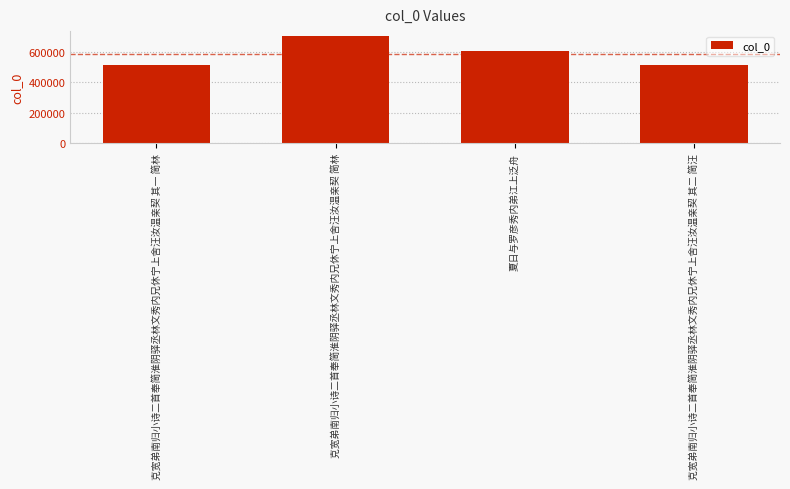

What is the label of the 4th bar from the right?

克宽弟南归小诗二首奉简淮阴驿丞林文秀内兄休宁上舍汪汝温亲契 其一 简林